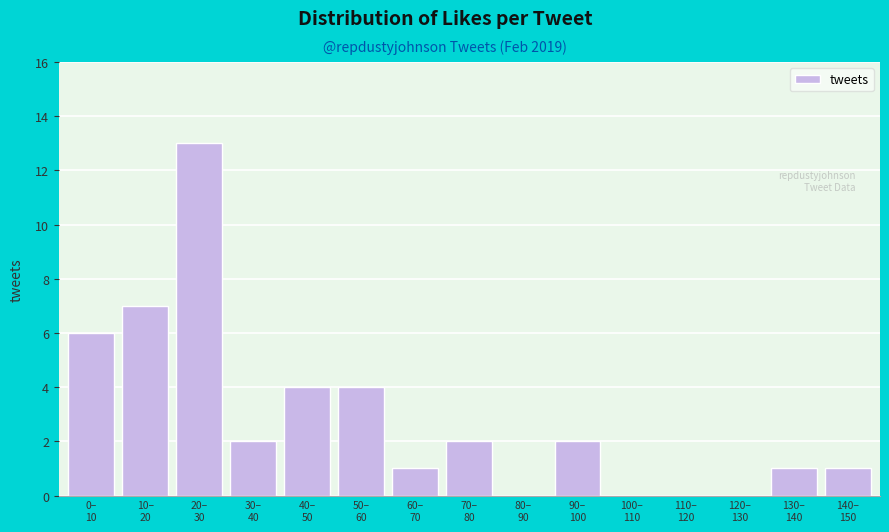

What is the greatest value displayed?

13